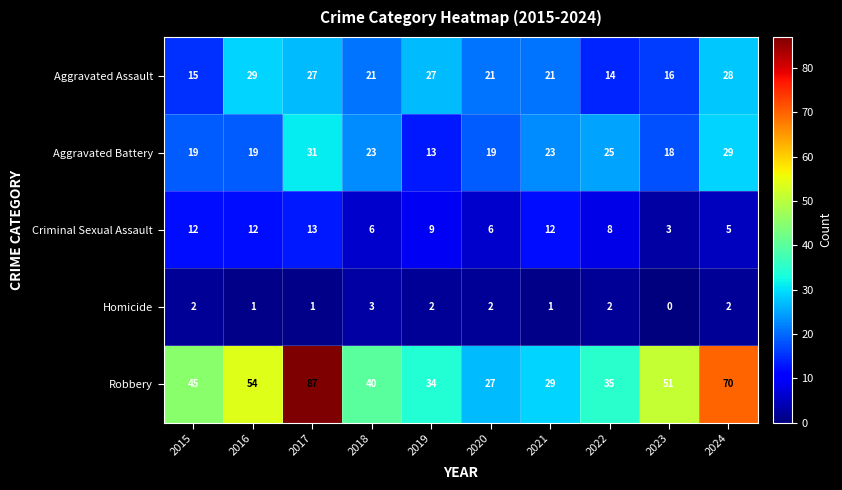

Is it true that Robbery equals 70 at 2024?

True